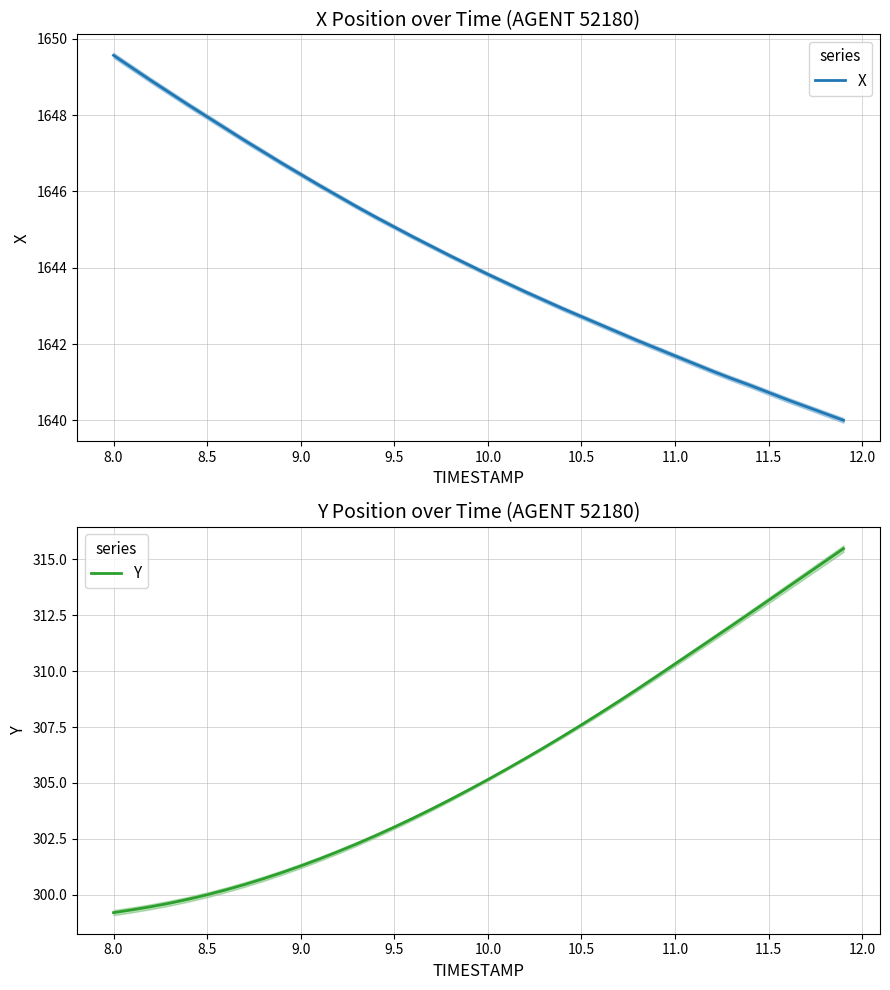

What is the maximum value for X?

1649.6